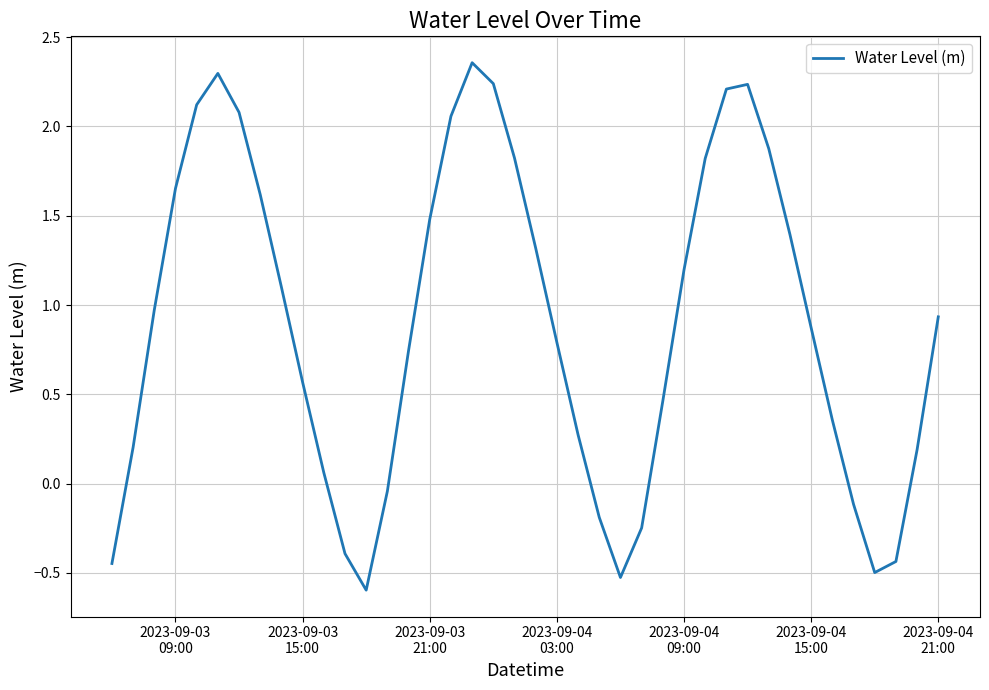

What is the difference between the maximum and minimum values?

3.0